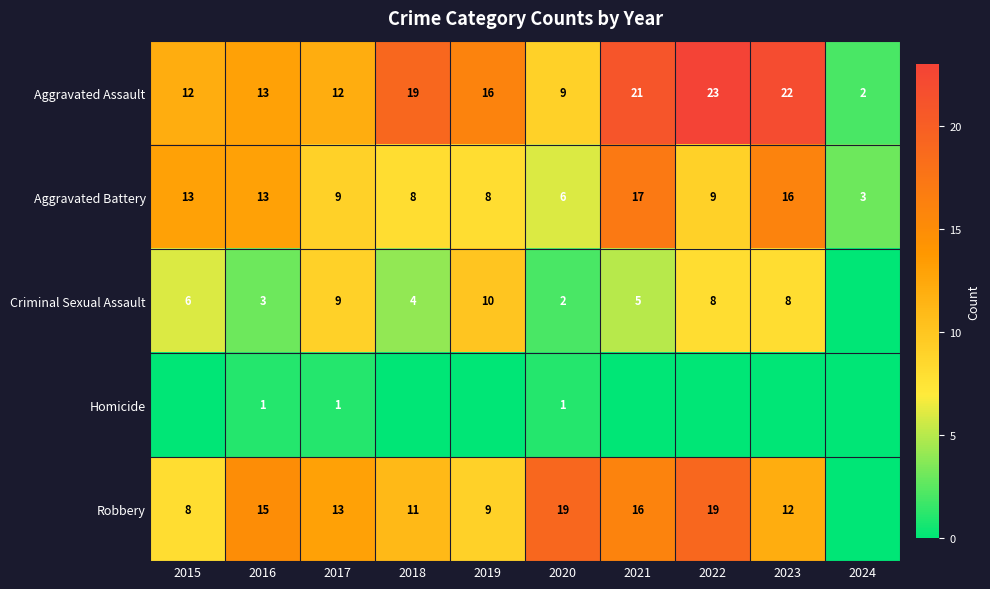

What is the minimum value for Aggravated Assault?

2